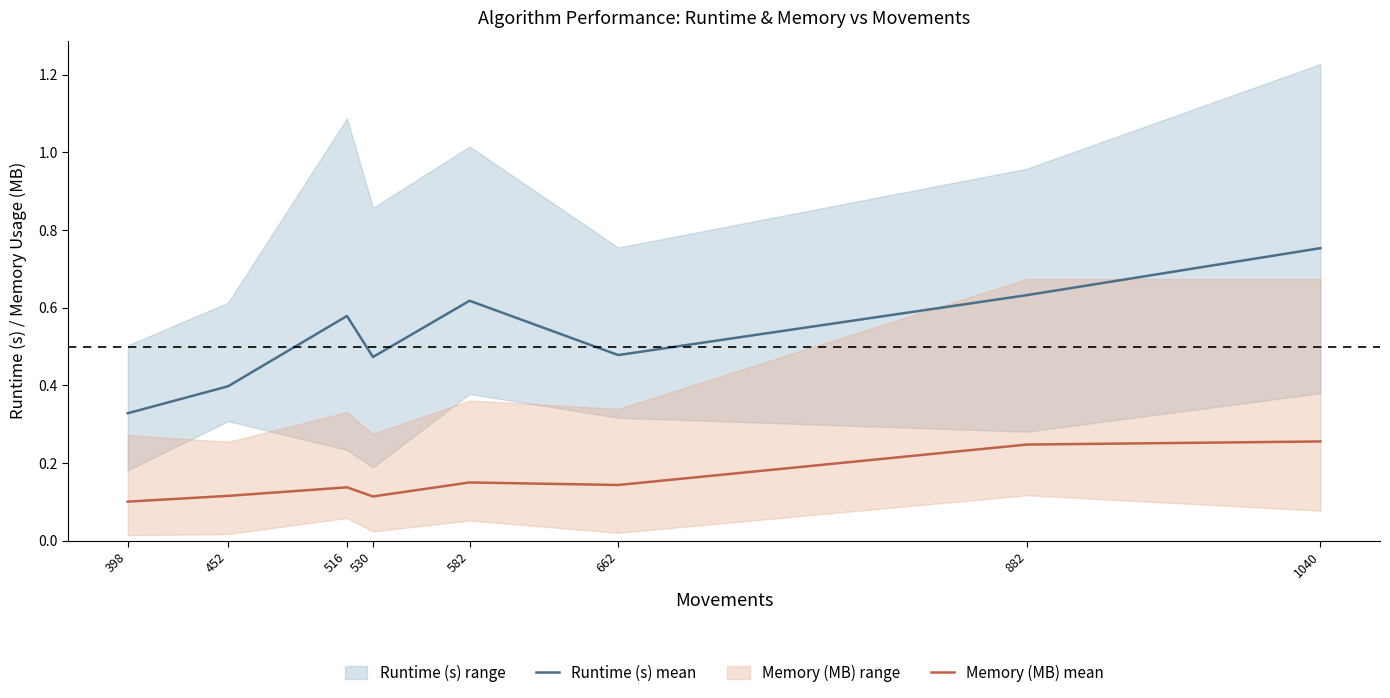

True or false: Runtime (s) mean and Memory (MB) mean cross at least once.

False